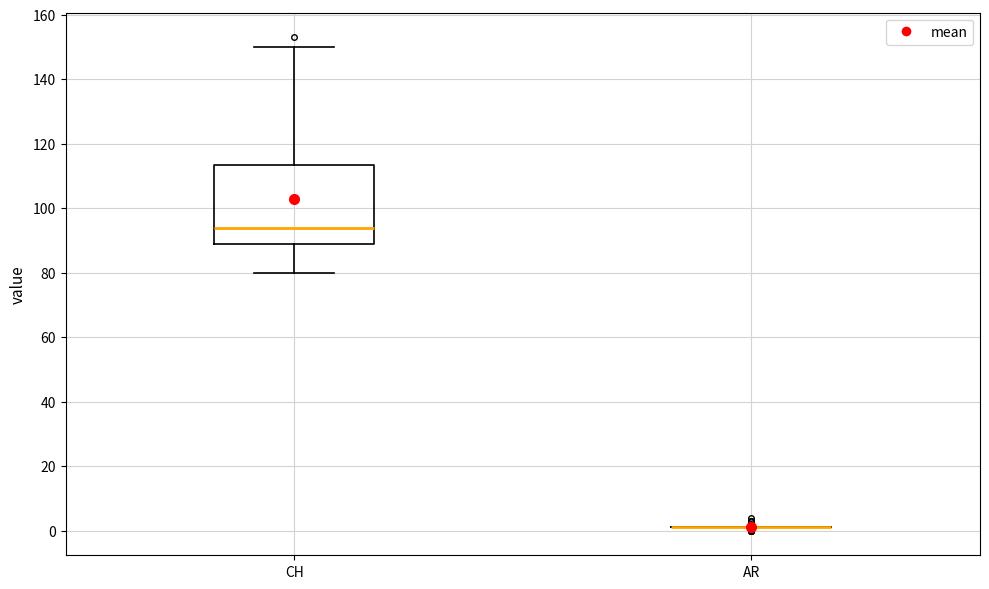

Comparing the boxes themselves (not the whiskers), which one is the tallest?

CH